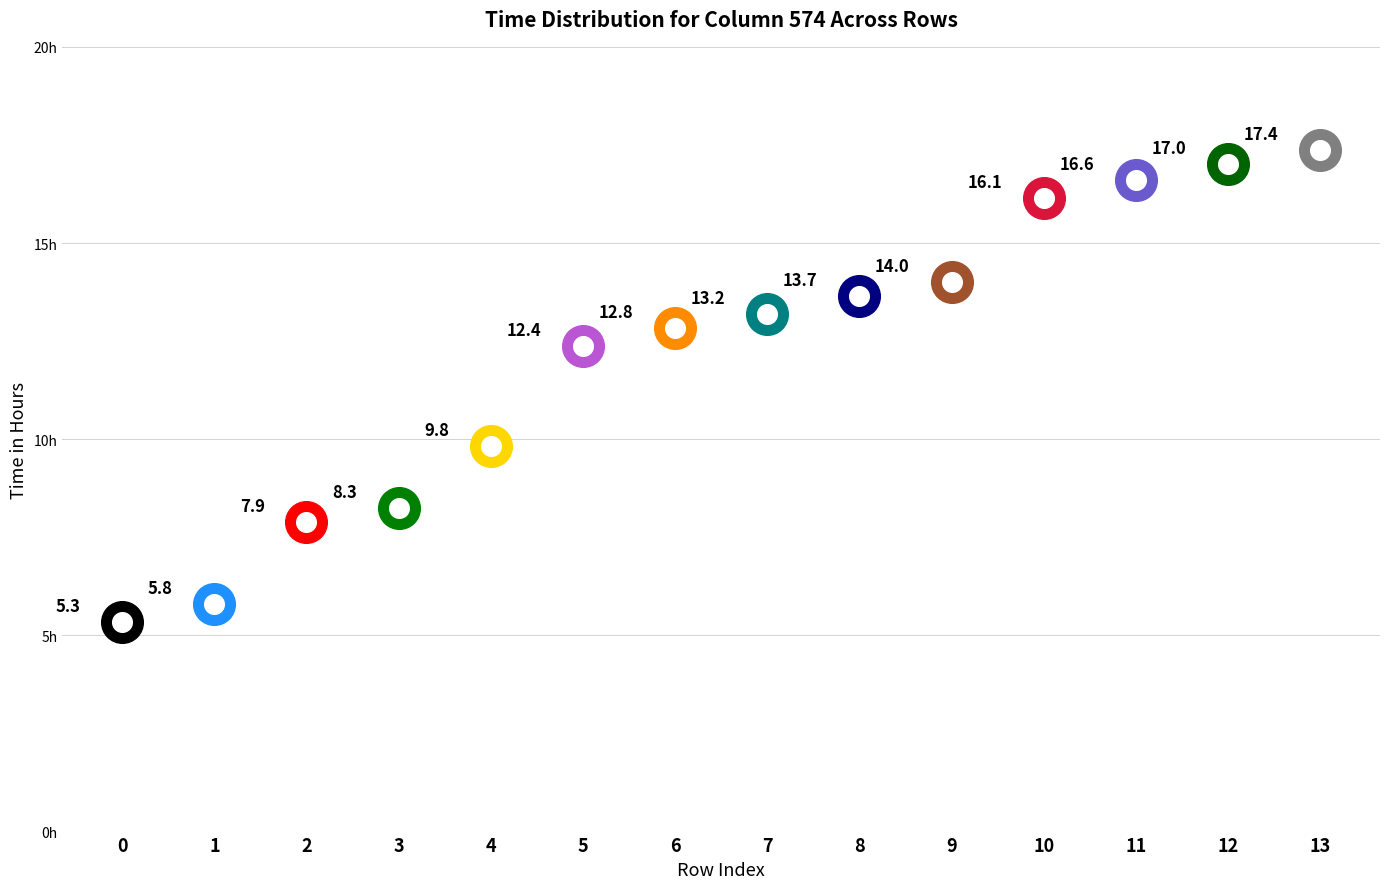

Which has a higher value, 11 or 0?

11